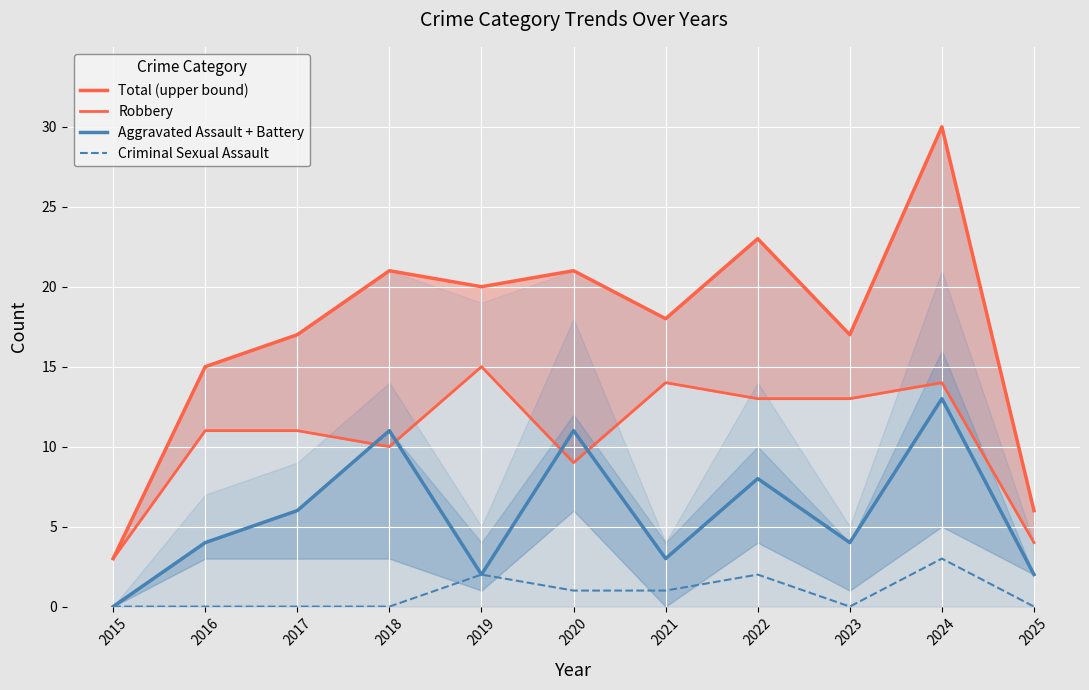

Between 2021 and 2025, which is larger?

2021